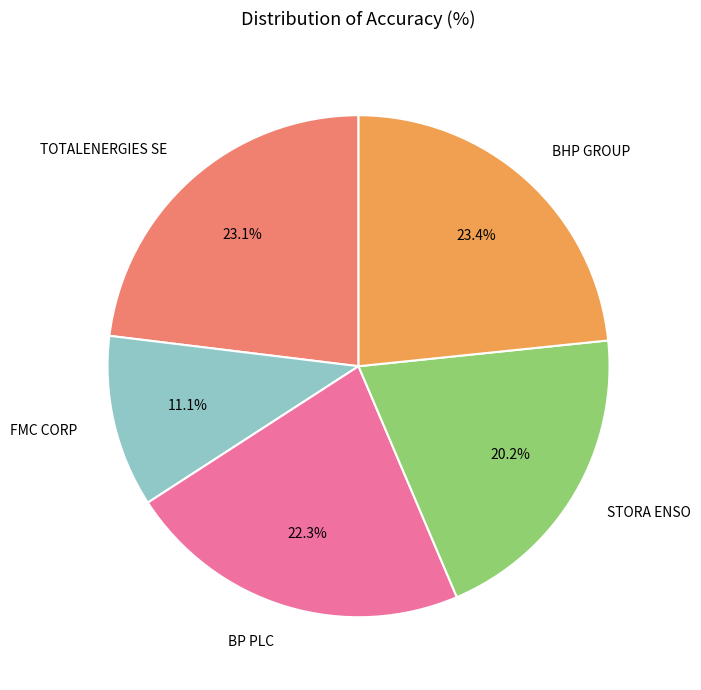

How many slices are in this pie chart?

5